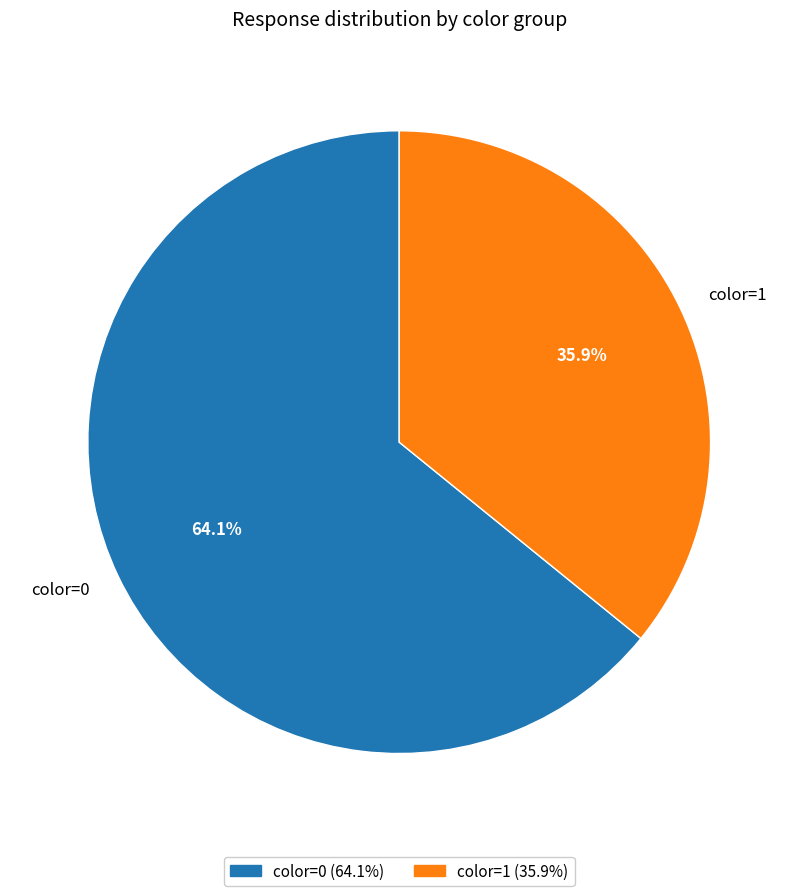

Rank the categories by value from highest to lowest.

color=0, color=1